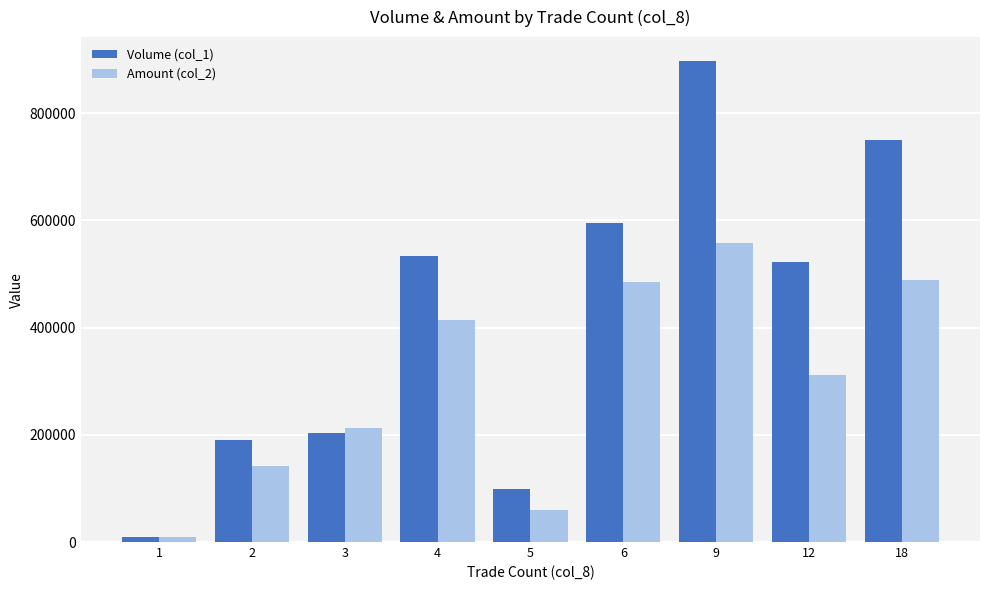

Which series has the largest total across all categories?

Volume (col_1)